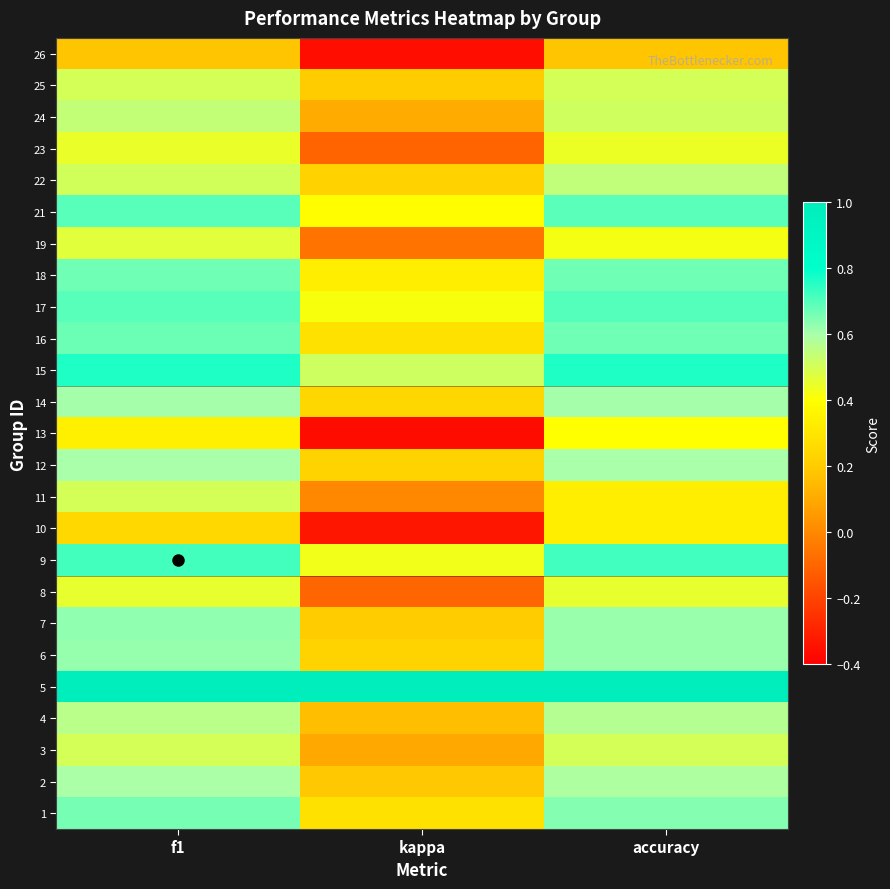

Reading left to right, list all the values displayed in this chart.

1: f1=0.7	kappa=0.3	accuracy=0.6
2: f1=0.6	kappa=0.2	accuracy=0.6
3: f1=0.5	kappa=0.1	accuracy=0.5
4: f1=0.6	kappa=0.2	accuracy=0.6
5: f1=1.0	kappa=1.0	accuracy=1.0
6: f1=0.6	kappa=0.2	accuracy=0.6
7: f1=0.6	kappa=0.2	accuracy=0.6
8: f1=0.5	kappa=-0.1	accuracy=0.5
9: f1=0.7	kappa=0.4	accuracy=0.7
10: f1=0.2	kappa=-0.3	accuracy=0.3
11: f1=0.5	kappa=0.0	accuracy=0.3
12: f1=0.6	kappa=0.2	accuracy=0.6
13: f1=0.3	kappa=-0.4	accuracy=0.4
14: f1=0.6	kappa=0.2	accuracy=0.6
15: f1=0.8	kappa=0.5	accuracy=0.8
16: f1=0.7	kappa=0.3	accuracy=0.7
17: f1=0.7	kappa=0.4	accuracy=0.7
18: f1=0.7	kappa=0.3	accuracy=0.7
19: f1=0.5	kappa=-0.1	accuracy=0.4
21: f1=0.7	kappa=0.4	accuracy=0.7
22: f1=0.5	kappa=0.2	accuracy=0.5
23: f1=0.4	kappa=-0.1	accuracy=0.4
24: f1=0.5	kappa=0.1	accuracy=0.5
25: f1=0.5	kappa=0.2	accuracy=0.5
26: f1=0.2	kappa=-0.4	accuracy=0.2